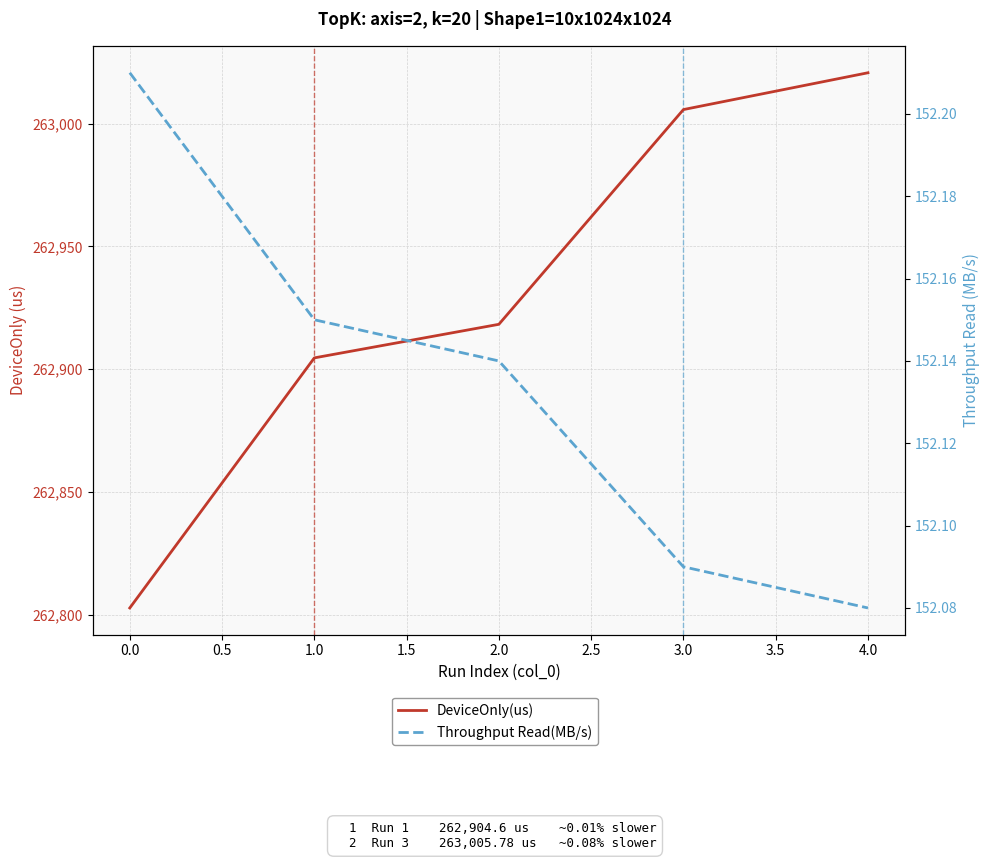

True or false: DeviceOnly(us) and Throughput Read(MB/s) intersect in this chart.

False